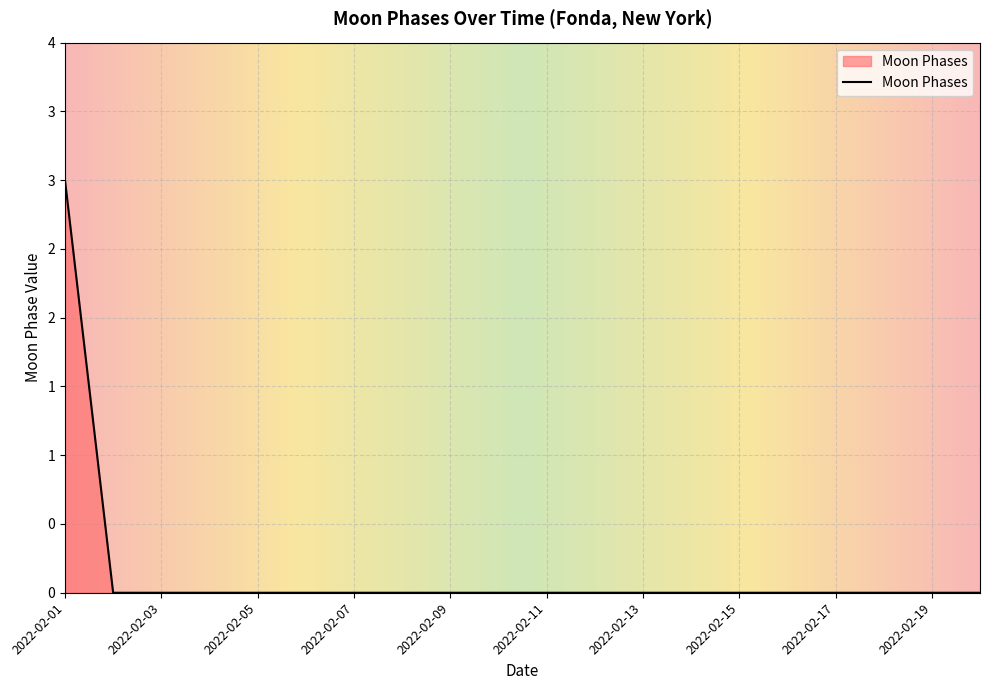

Does the chart have visible grid lines?

Yes